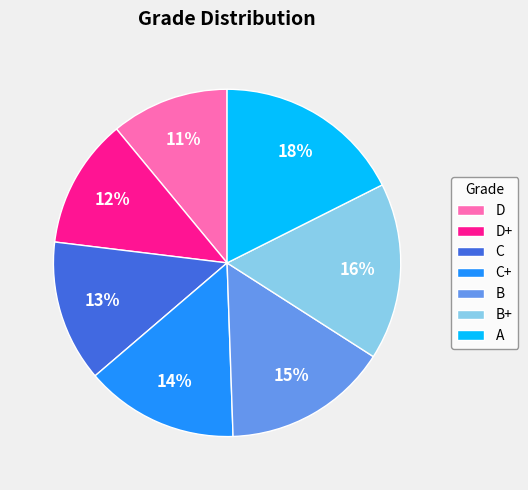

Is there a majority slice in this chart?

No